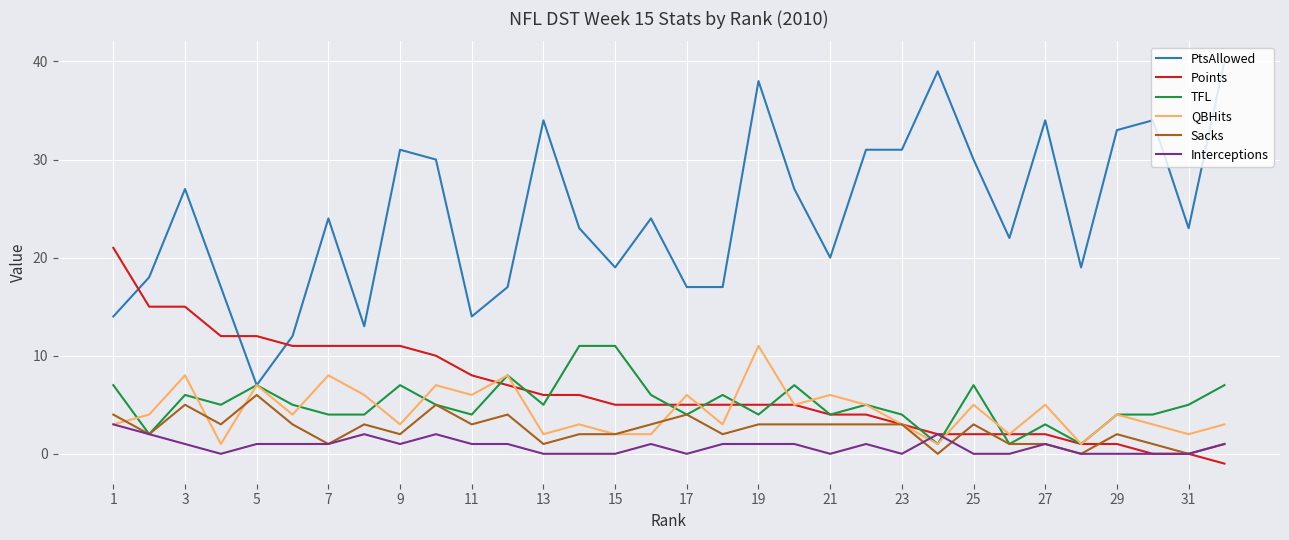

Which series has the widest spread of values?

PtsAllowed